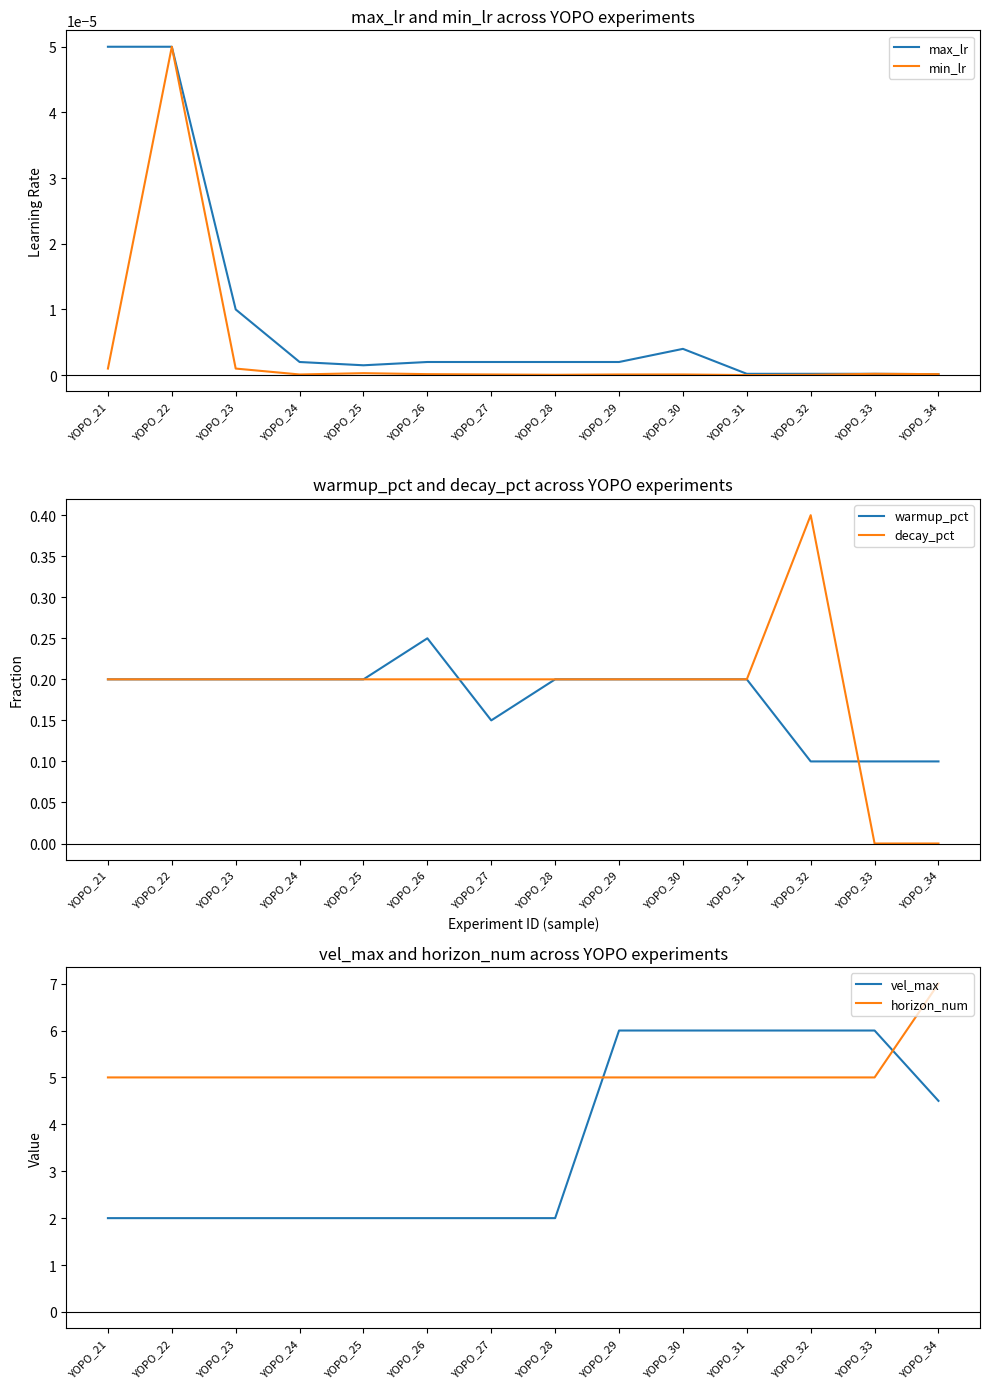

How many lines are shown in the chart?

6